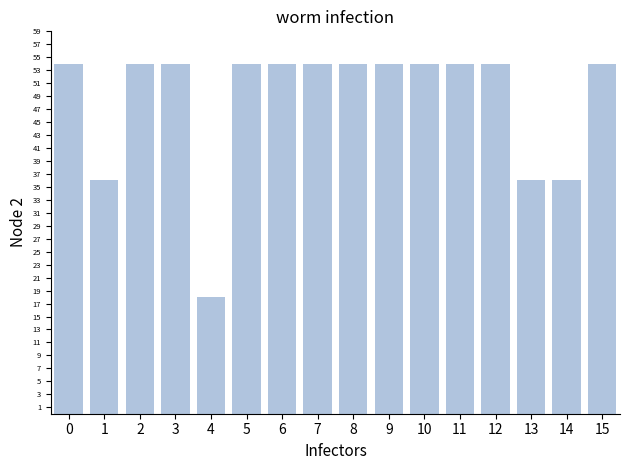

What is the difference between the values at 13 and 2?

18